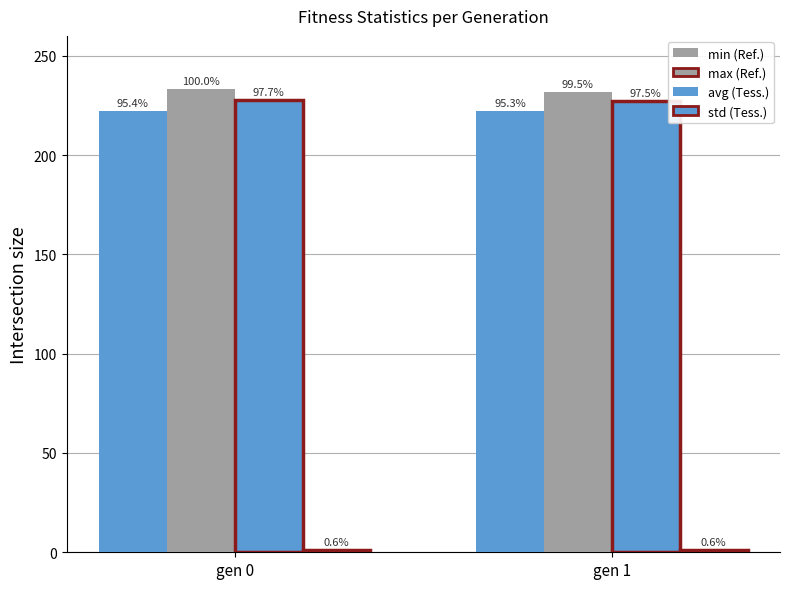

How many bars are there in total?

8